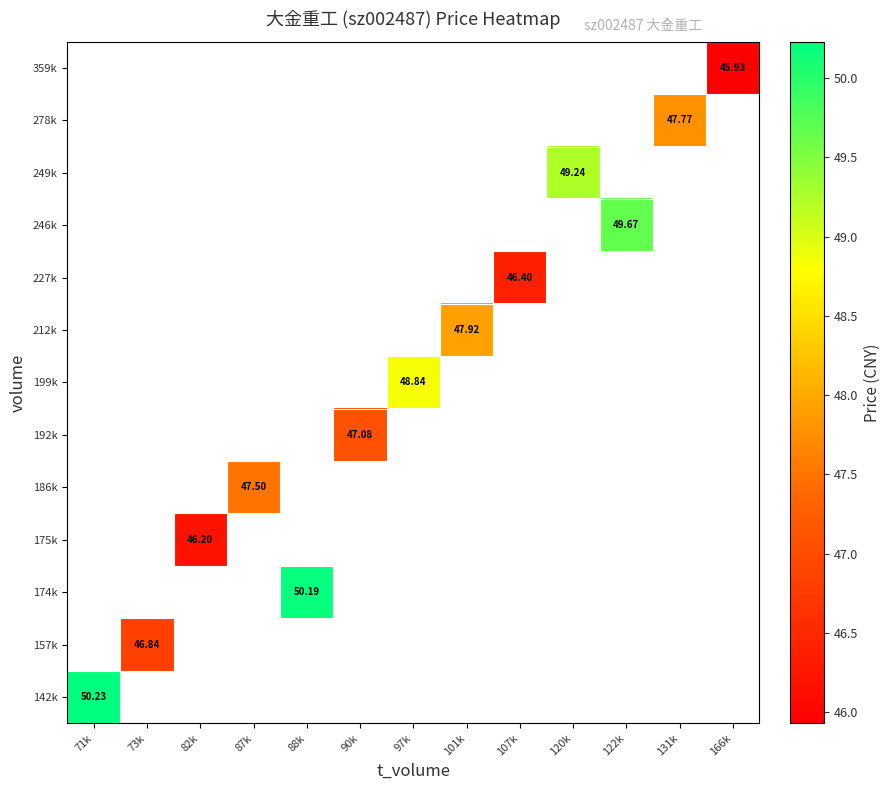

At how many categories does at least one series exceed 48?

5